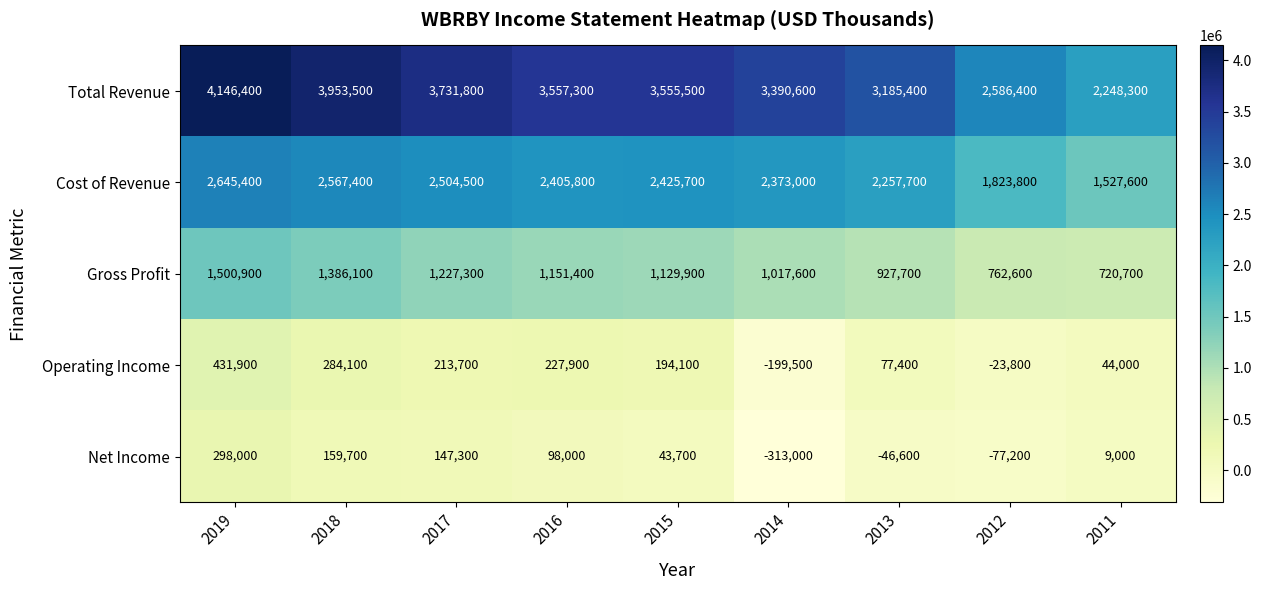

At 2015, list the series in order from smallest to largest.

Net Income, Operating Income, Gross Profit, Cost of Revenue, Total Revenue